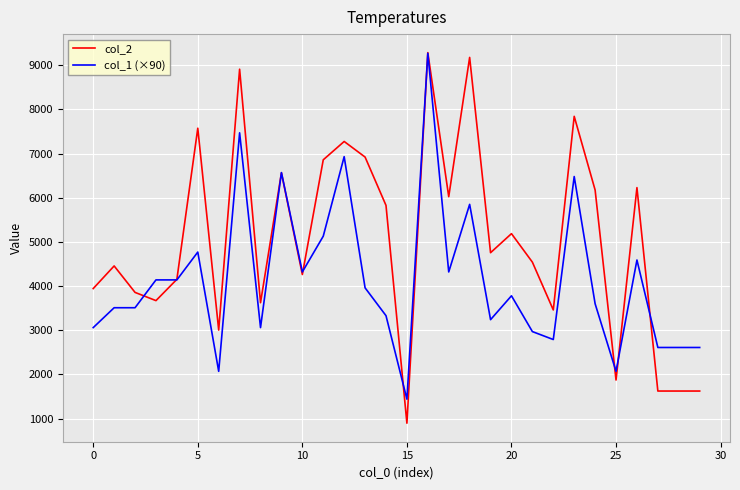

What is the highest value of the col_2 series?

9285